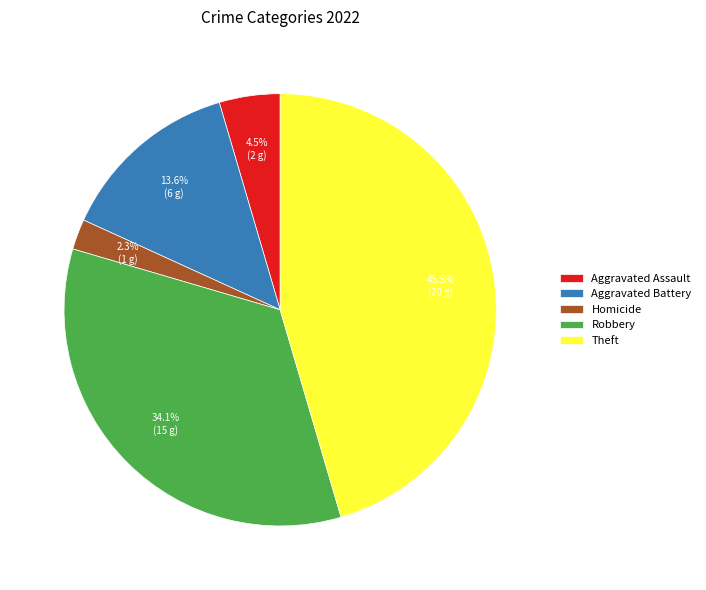

Is Theft the majority of the pie?

No